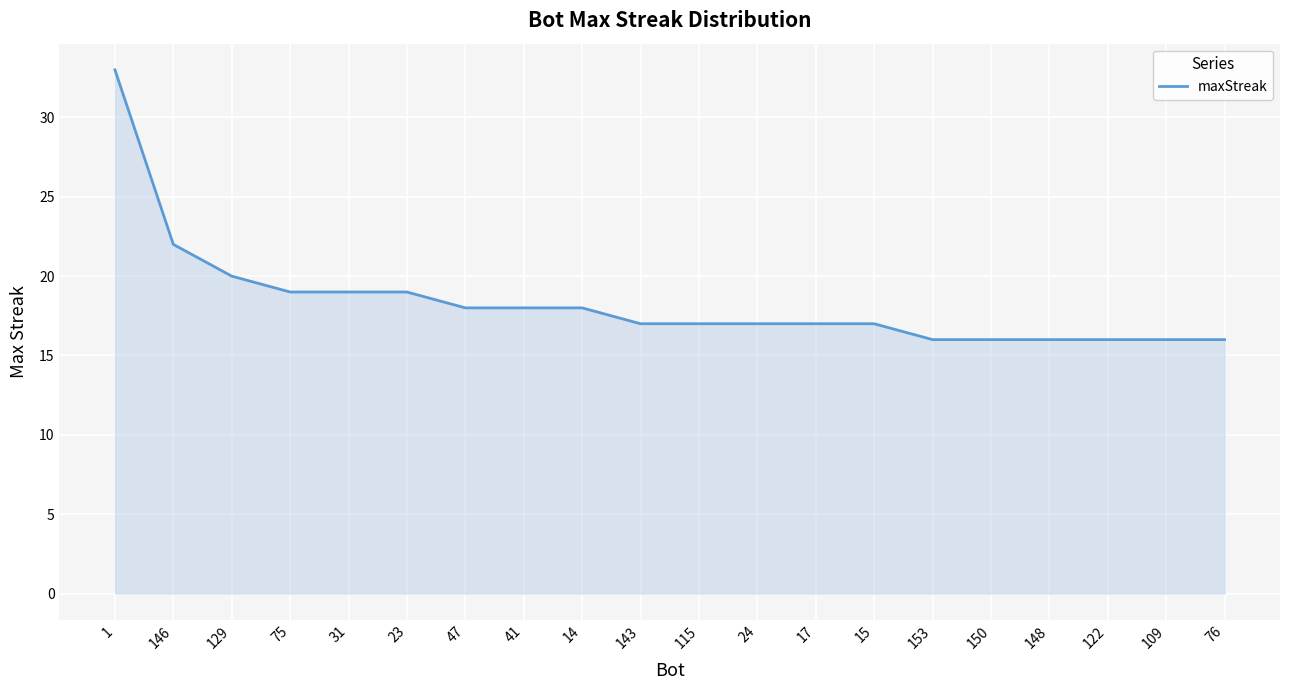

What is the average value?

18